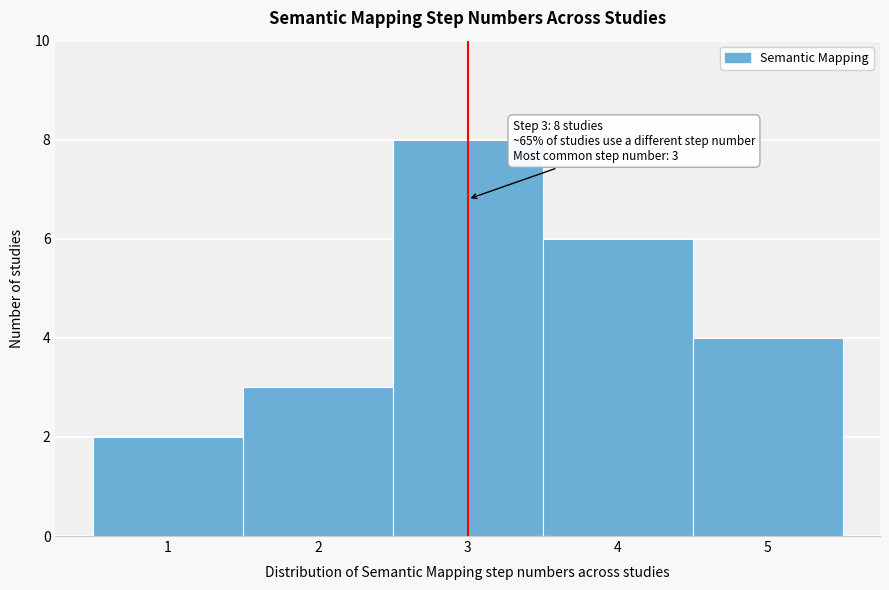

Which range on the x-axis has the tallest bar?

2.5 to 3.5